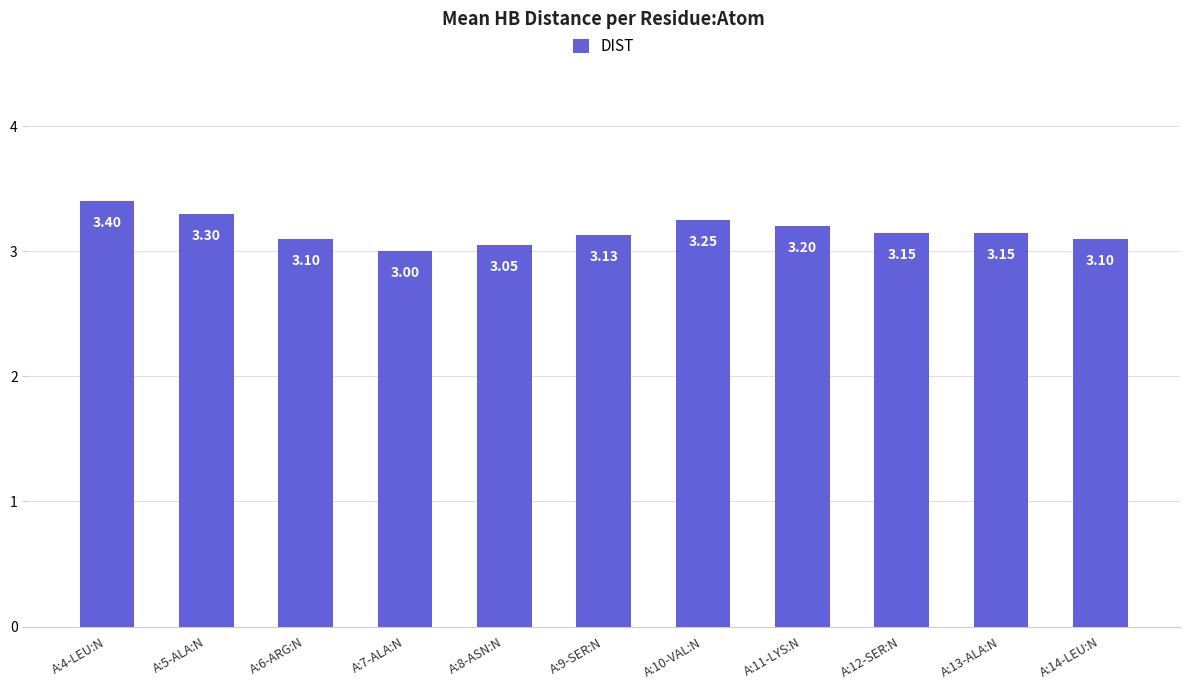

What is the change in value from A:11-LYS:N to A:14-LEU:N?

-0.1